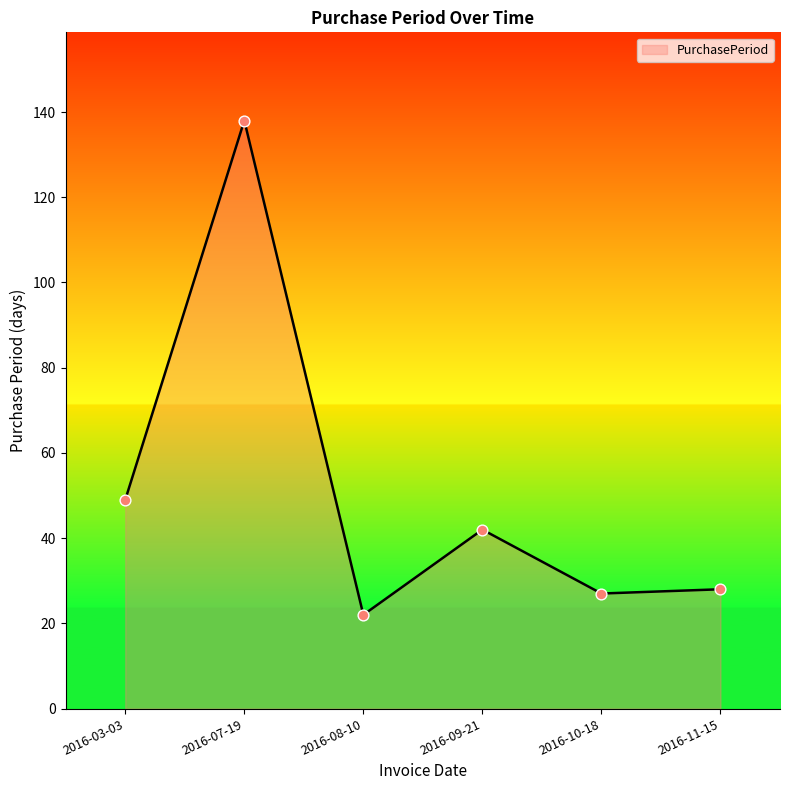

What is the ratio of the value at 2016-10-18 to the value at 2016-03-03?

0.6